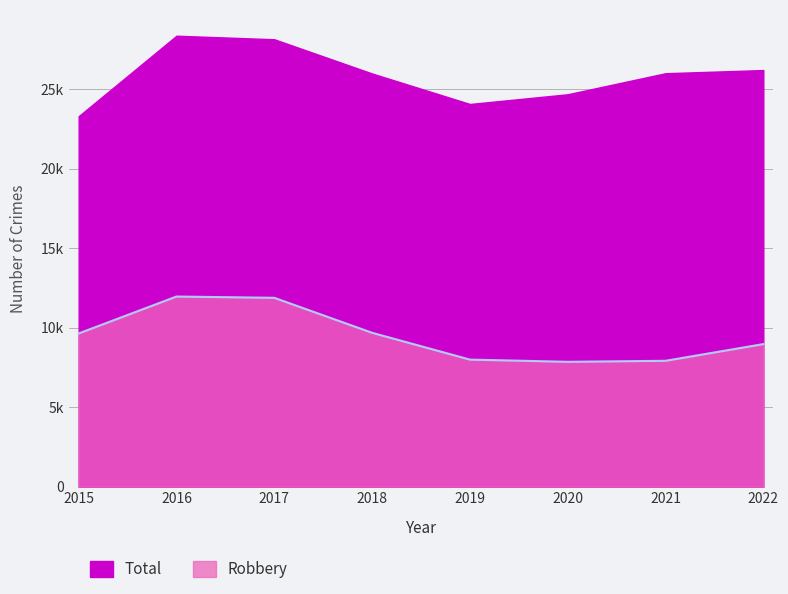

The chart shows a value of 11665 at 2019. True or false?

False